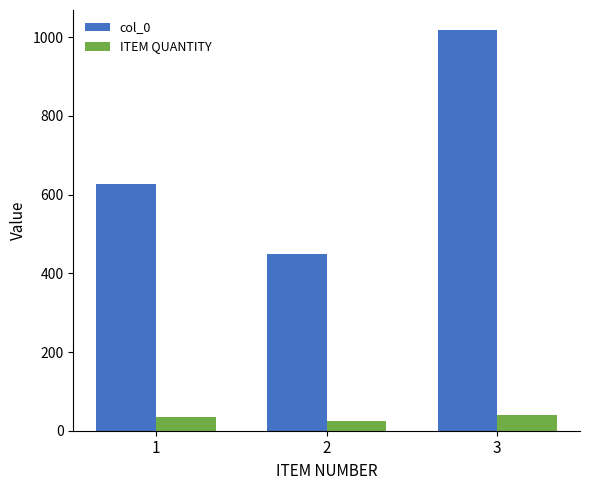

Does the chart contain any negative values?

No